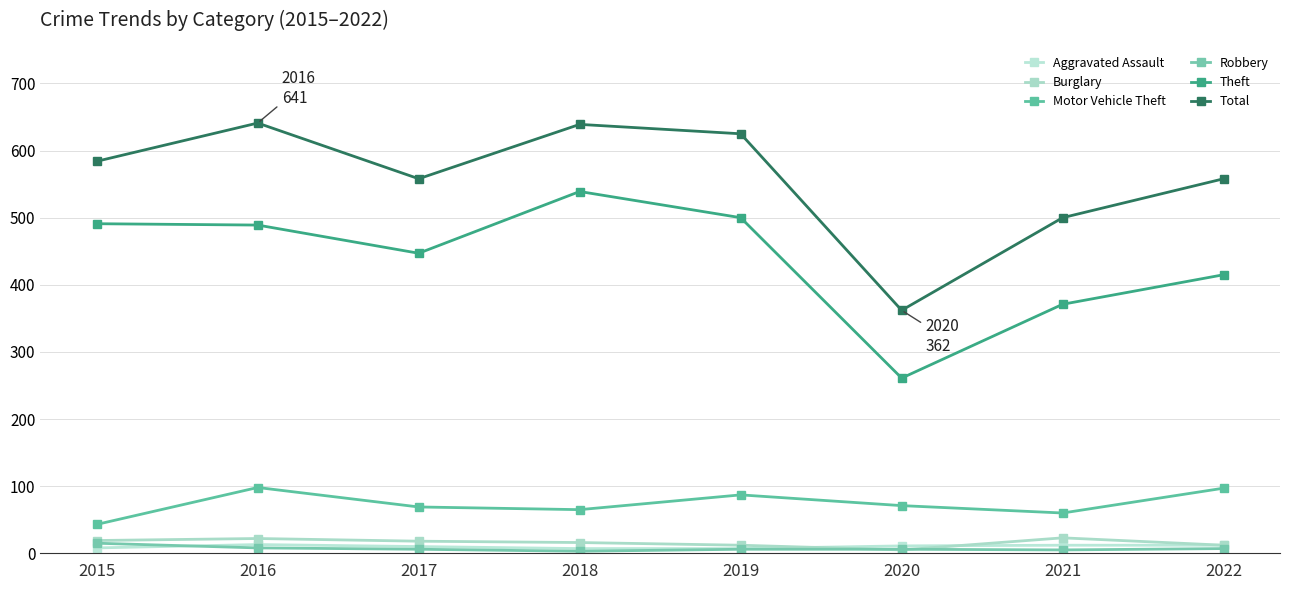

What is the average value of the Robbery series?

7